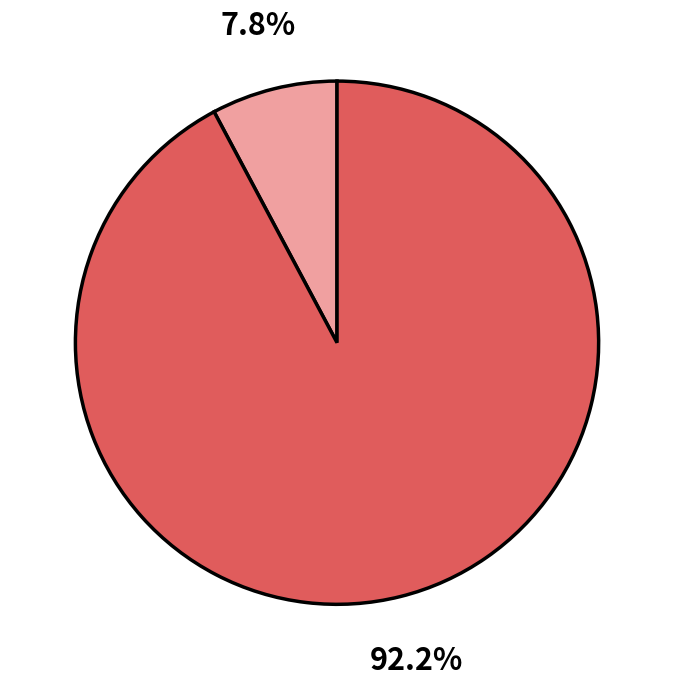

Is there a majority slice in this chart?

Yes